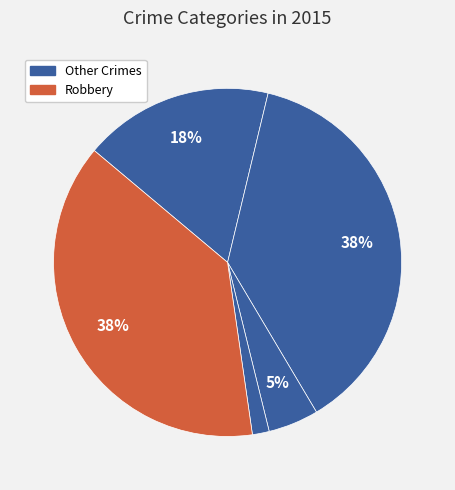

Count the number of slices in the pie.

5